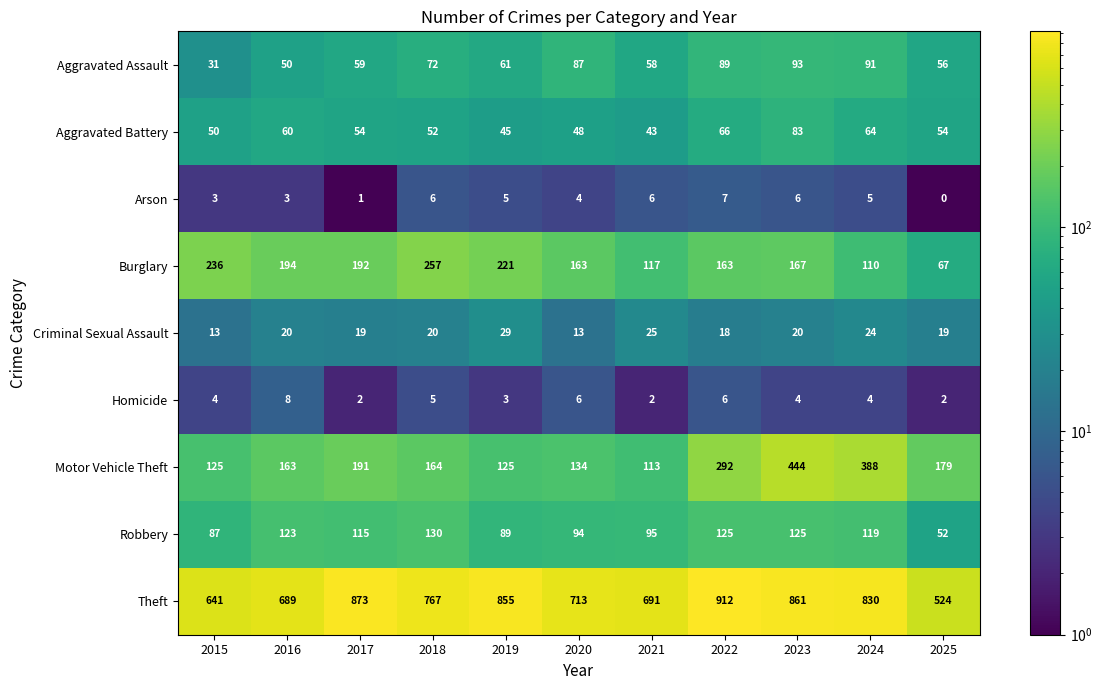

What is the sum of the Aggravated Assault values at 2021 and 2025?

114